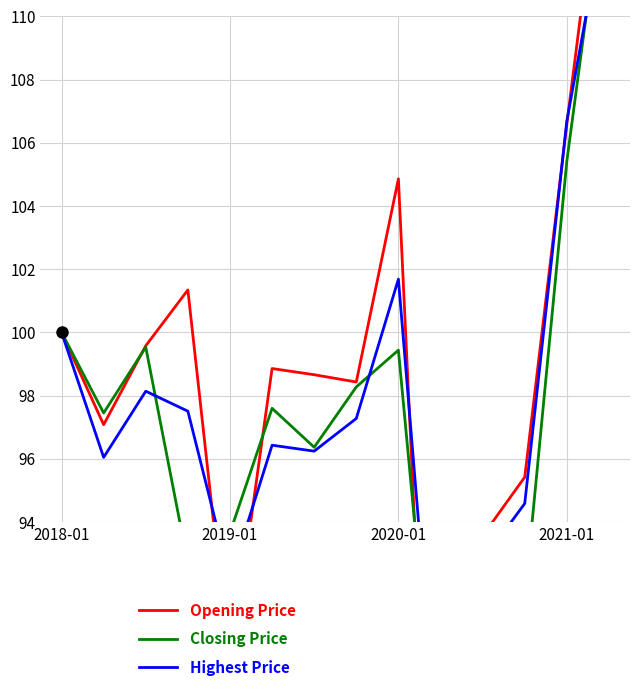

At which label does Highest Price reach its minimum?

9